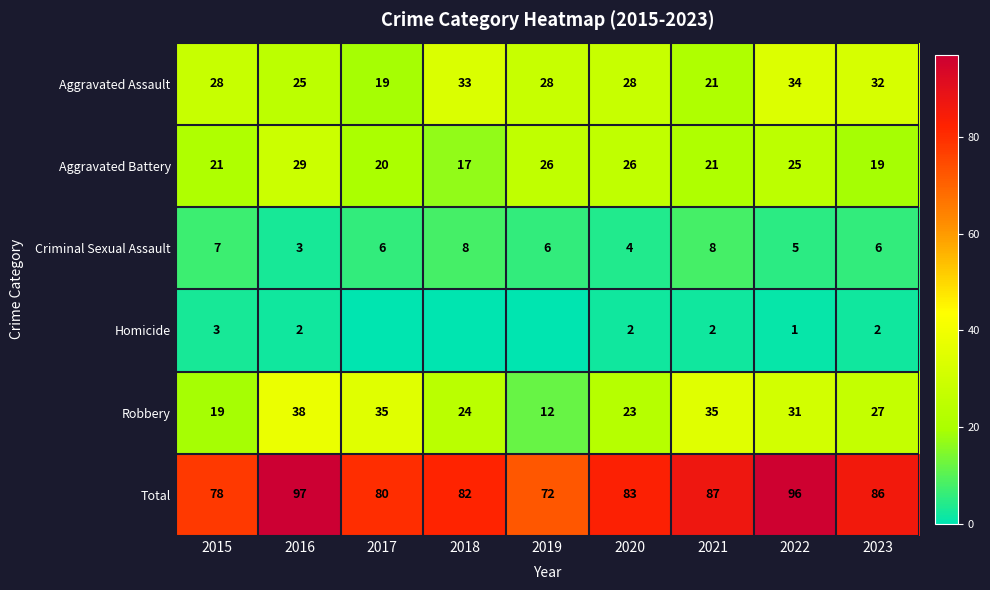

How many data points in Aggravated Battery are less than 21?

3